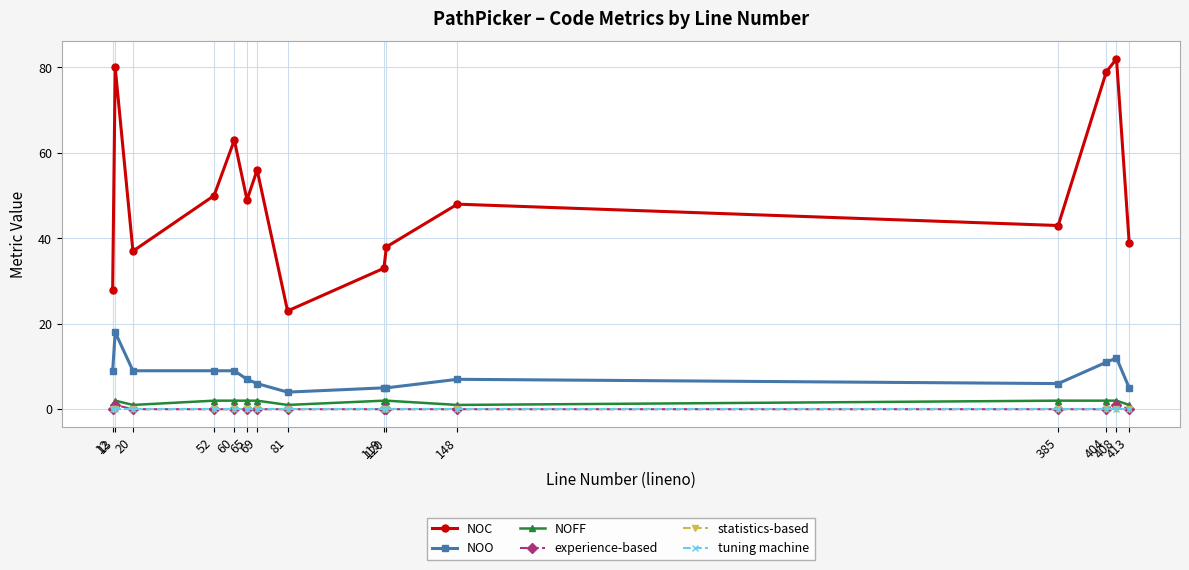

Which series has the widest spread of values?

NOC